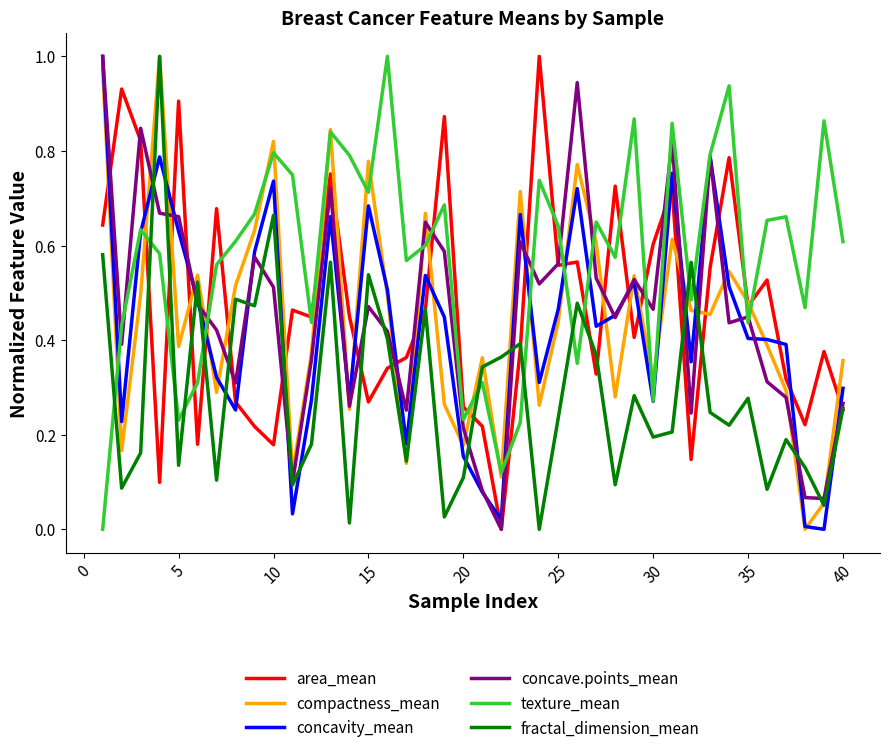

Which series ends up on top after the final intersection of area_mean and texture_mean?

texture_mean